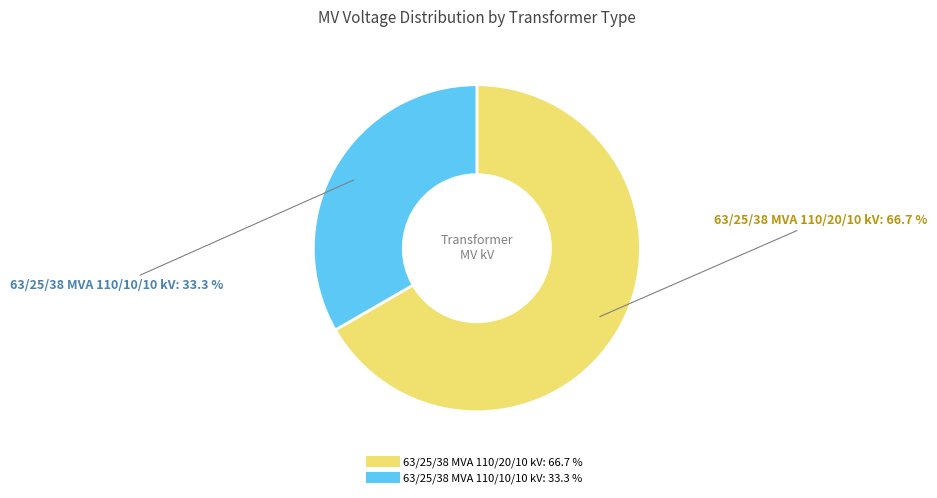

What is the ratio of the value at 63/25/38 MVA 110/10/10 kV to the value at 63/25/38 MVA 110/20/10 kV?

0.5